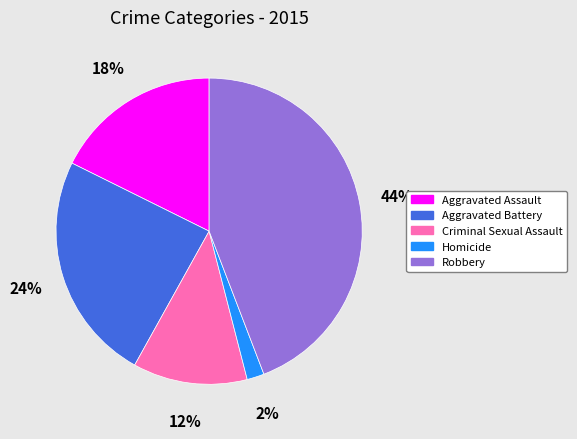

Is it true that Homicide is 2% of the pie?

True